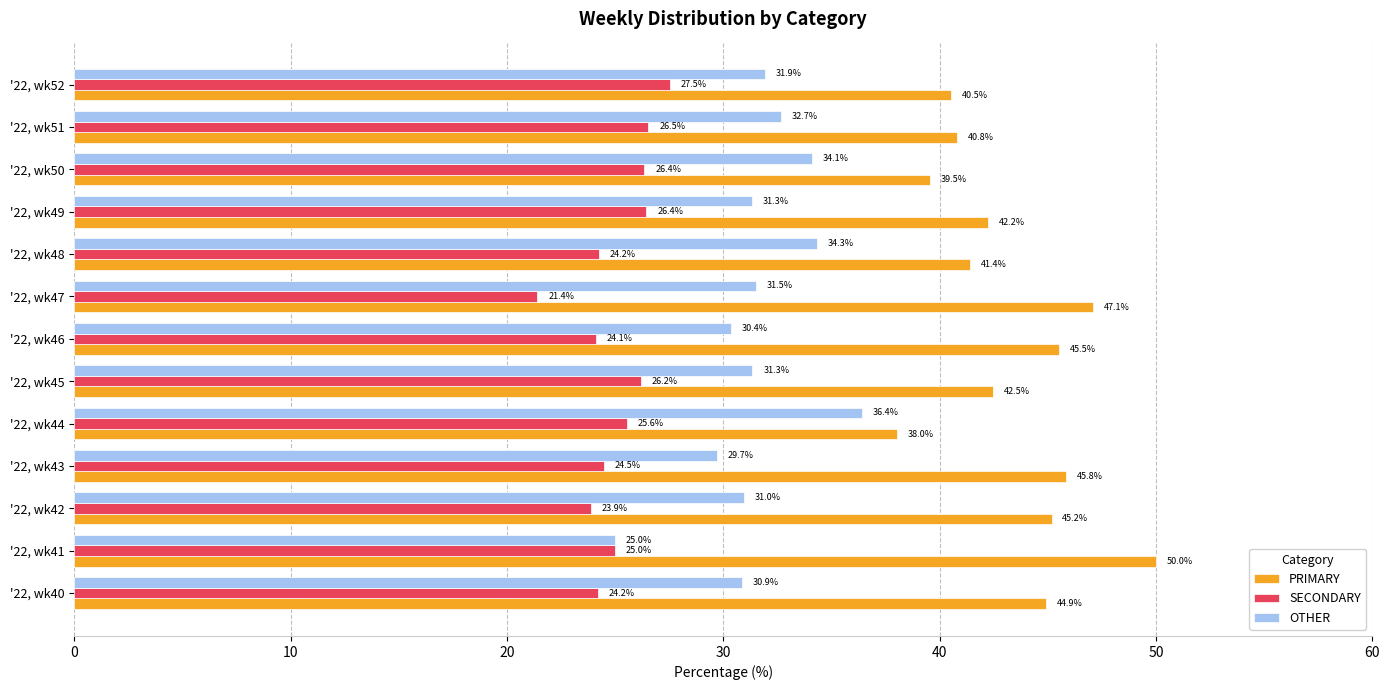

What is the highest value of the SECONDARY series?

27.5